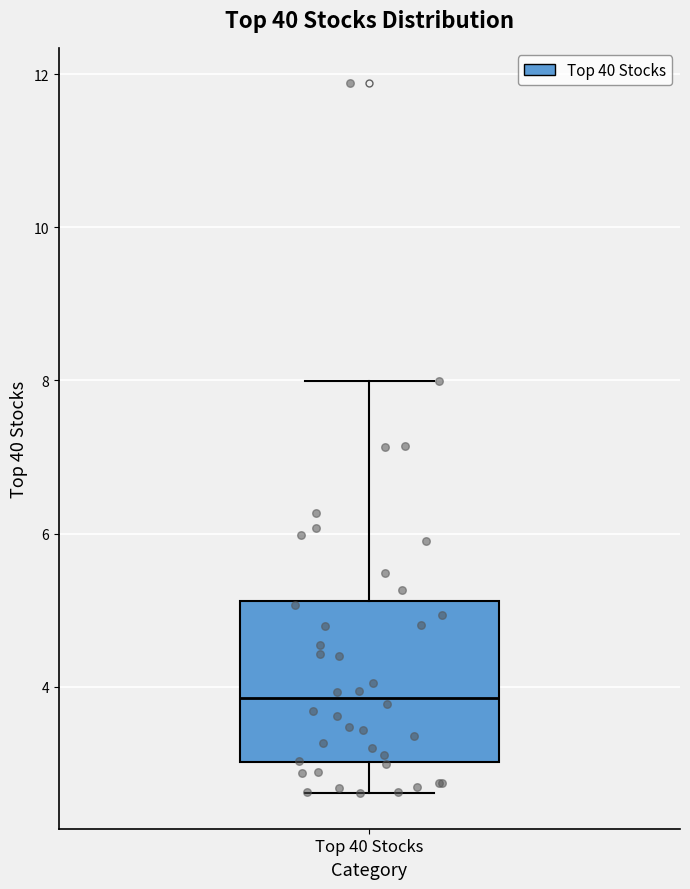

Where does the lower whisker of the box for Top 40 Stocks end on the y-axis? The values are not printed on the chart, so give them approximately, as read against the axis.

2.6